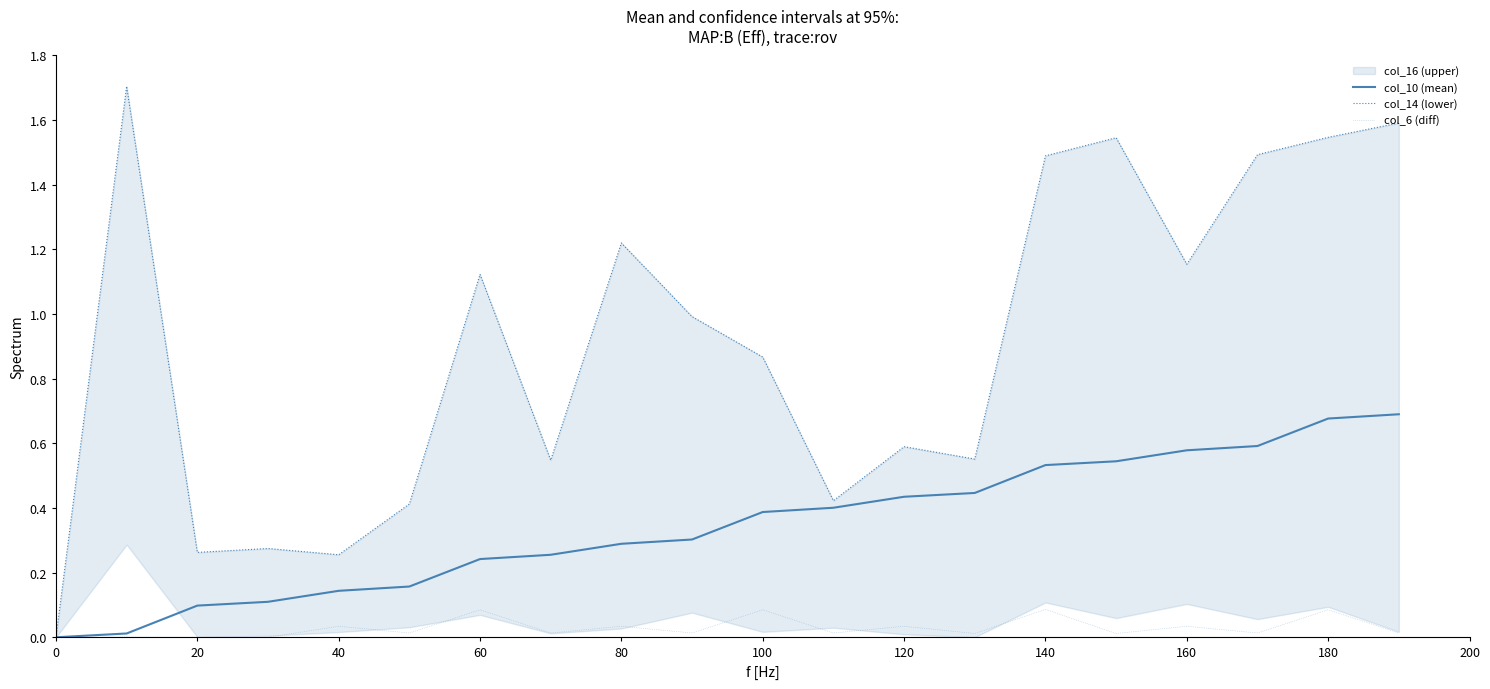

Does the chart display data point markers on the line(s)?

No